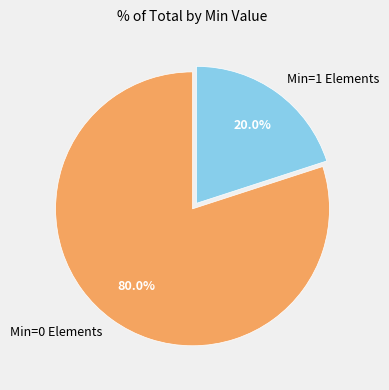

Is Min=0 Elements the majority of the pie?

Yes